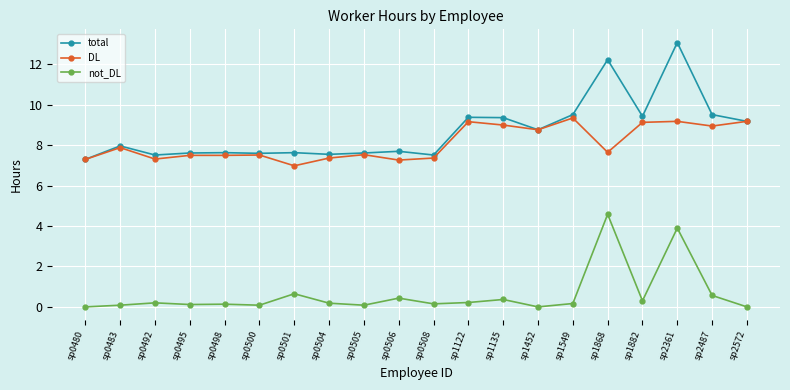

True or false: DL and not_DL cross at least once.

False